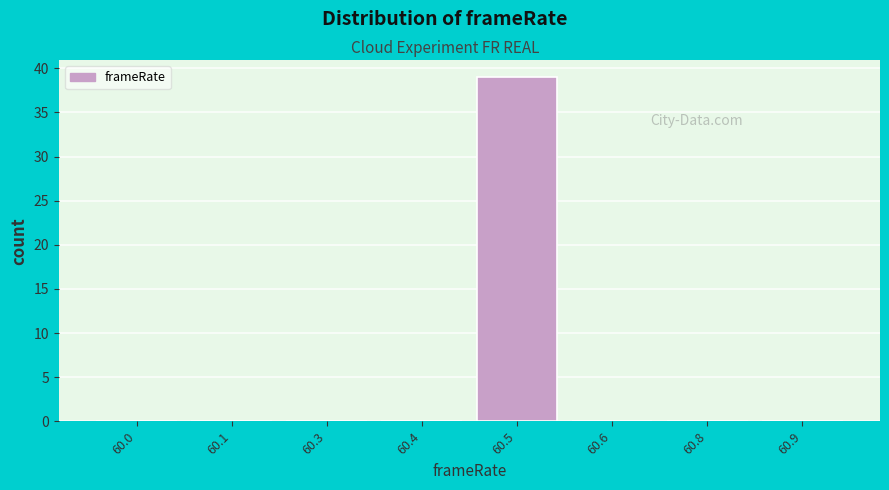

Reading left to right, extract all data points from this chart.

60.0=0	60.1=0	60.3=0	60.4=0	60.5=39	60.6=0	60.8=0	60.9=0